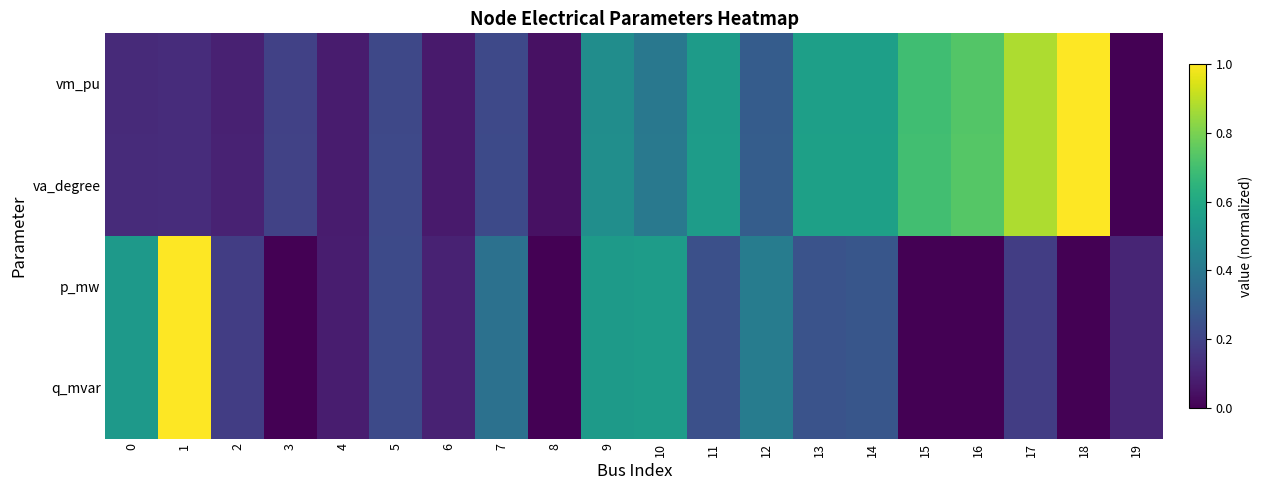

At how many categories does at least one series exceed 0?

20